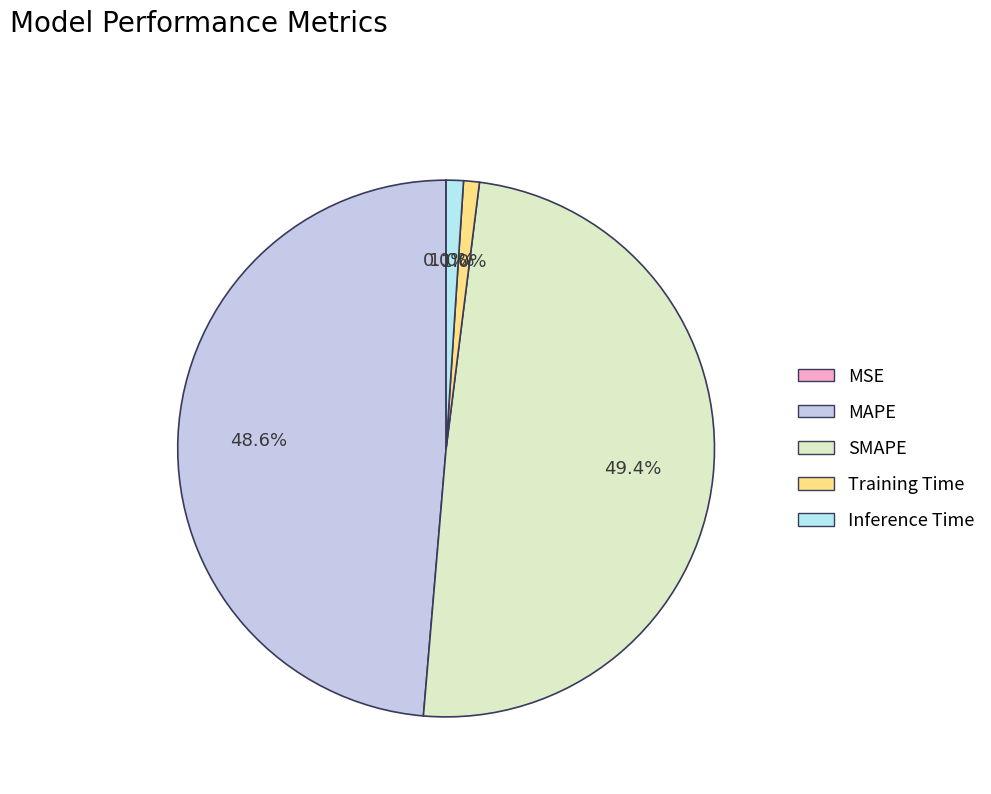

How many slices are in this pie chart?

5